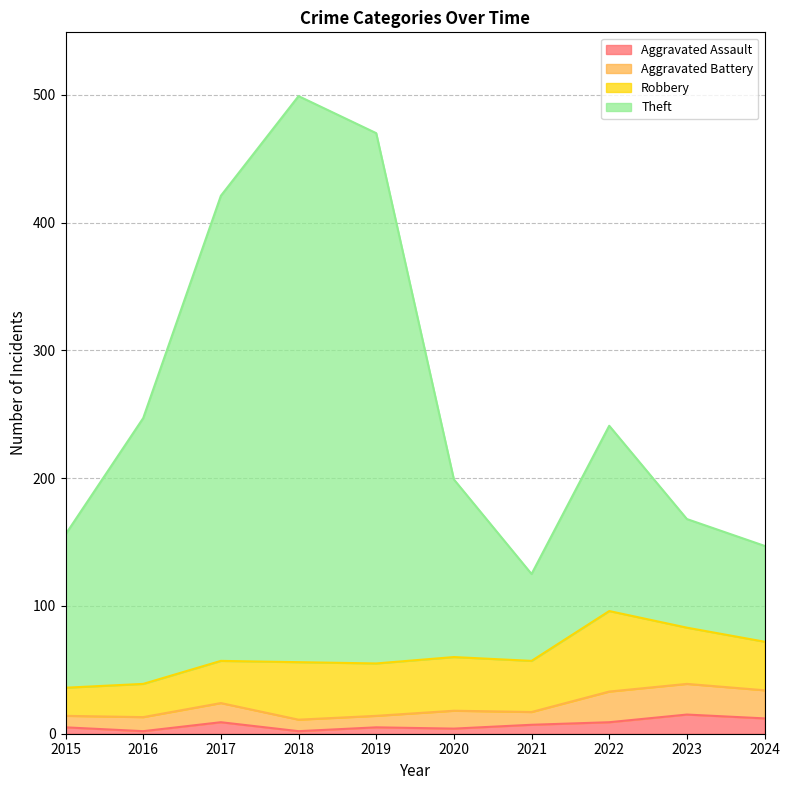

At which category does Aggravated Assault reach its first local valley?

2016